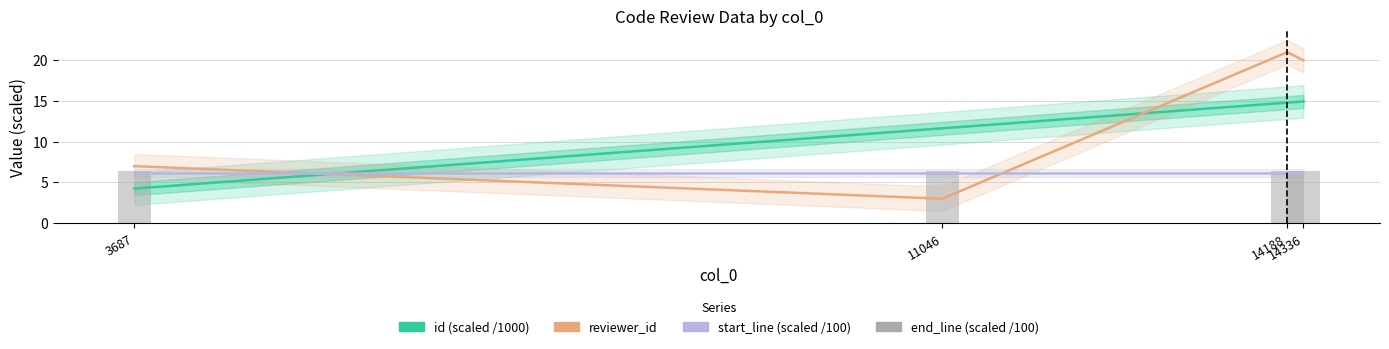

What is the difference between the id (scaled /1000) values at 3687 and 14188?

10.6